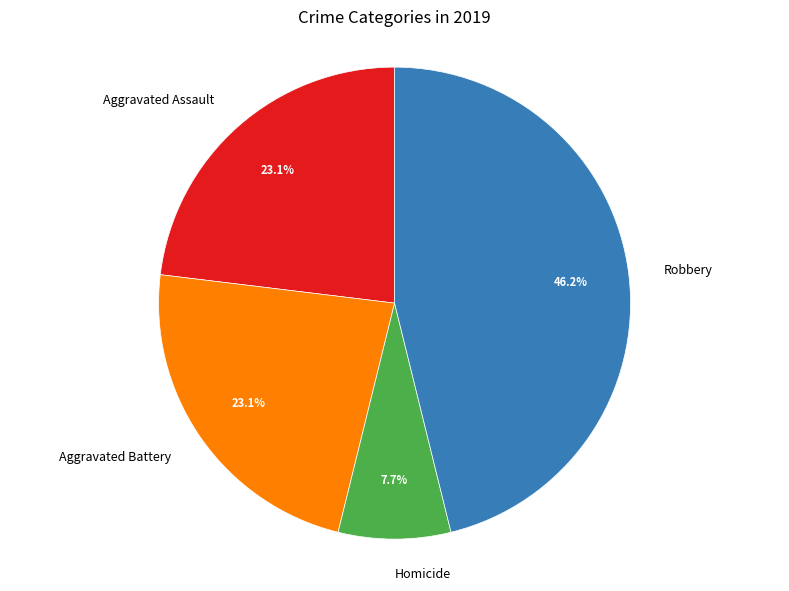

What portion of the pie excludes Aggravated Battery?

76.9%